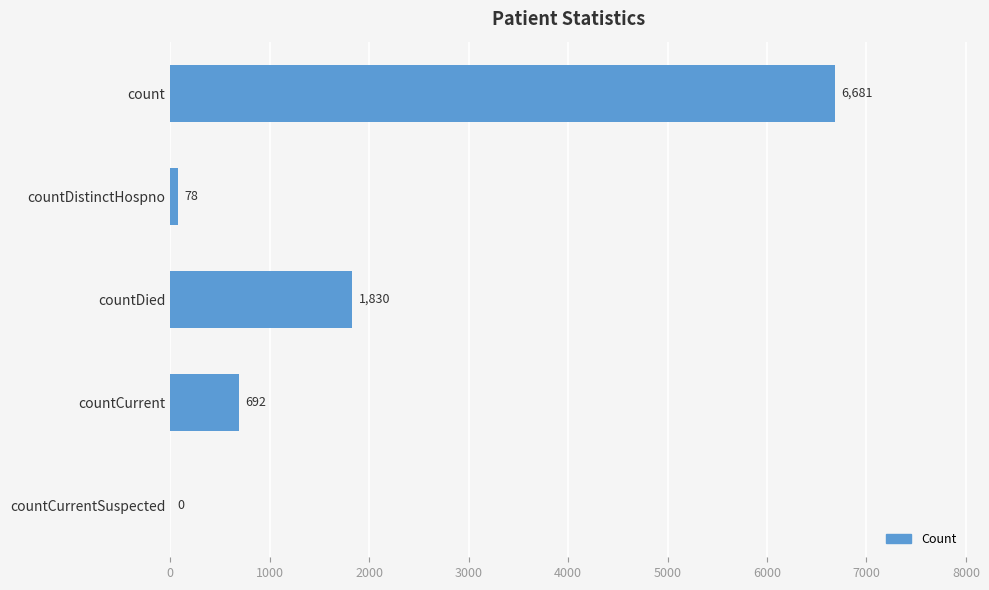

Reading top to bottom, transcribe all the data shown in this chart.

count=6681	countDistinctHospno=78	countDied=1830	countCurrent=692	countCurrentSuspected=0